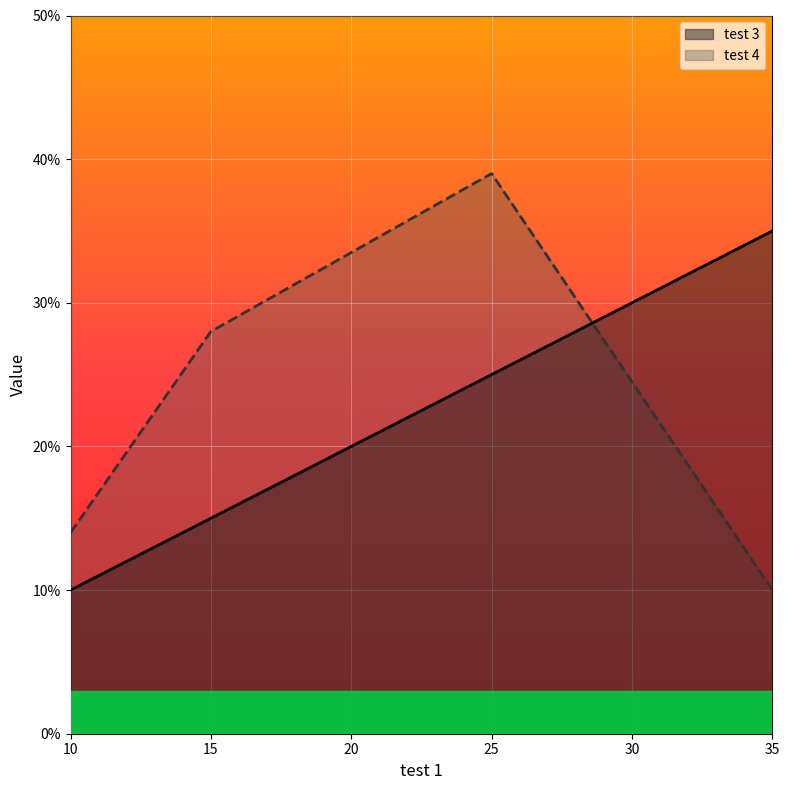

The test 4 series shows 14 at 10. True or false?

True